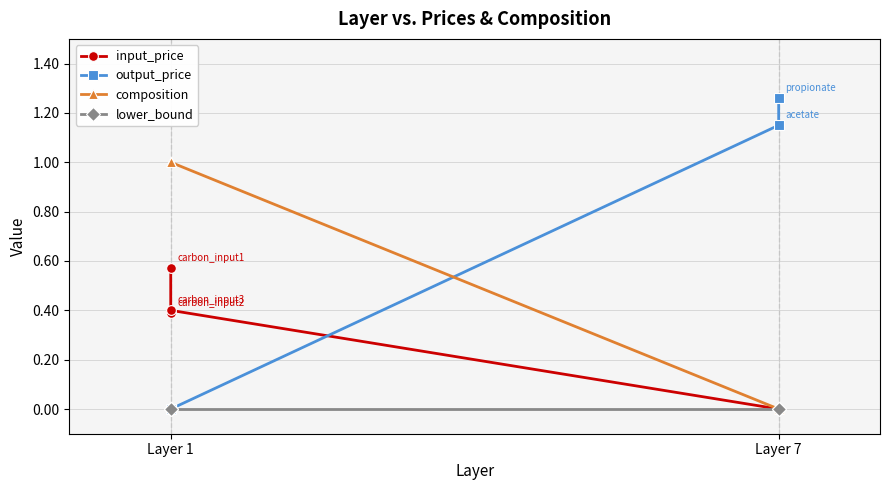

List the series in order of their overall mean, highest first.

composition, output_price, input_price, lower_bound